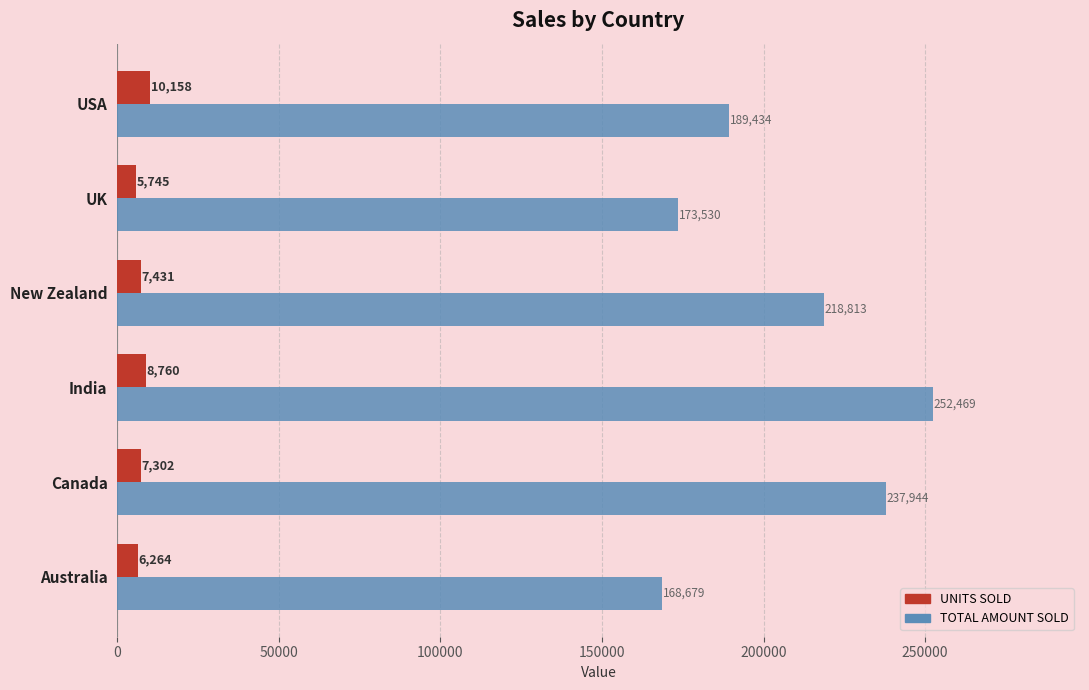

Is it true that UNITS SOLD equals 8760 at India?

True